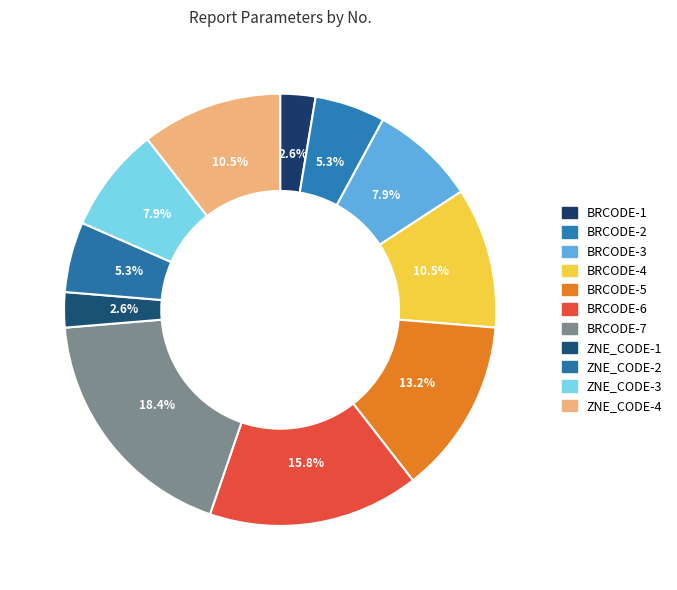

What is the largest slice in the pie chart?

BRCODE-7